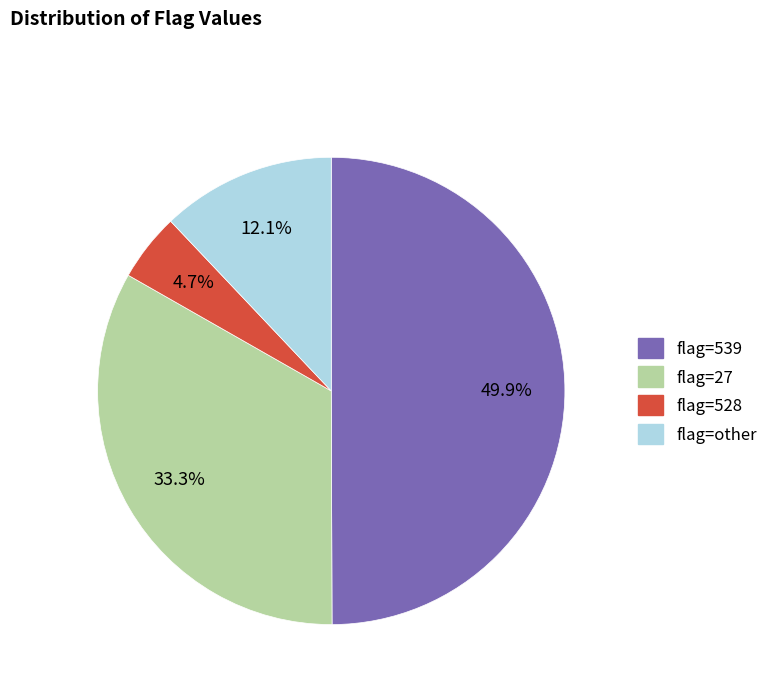

What percentage is NOT represented by flag=528?

95.3%